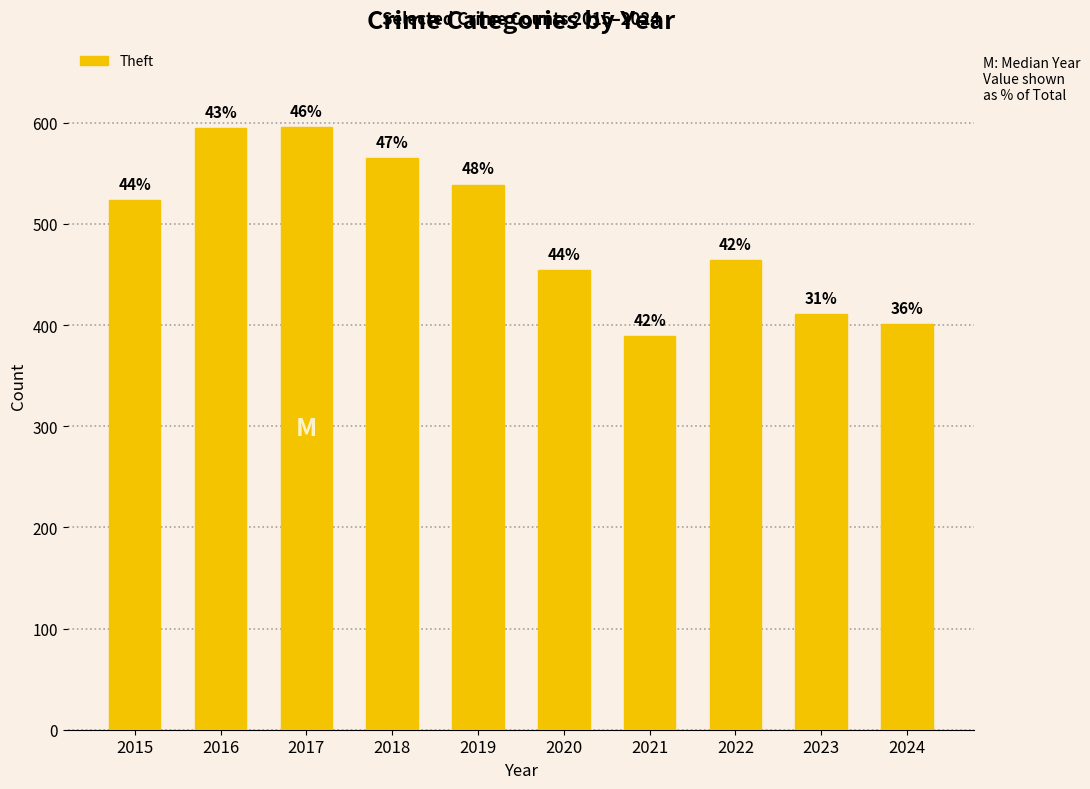

The value at 2016 is 595. True or false?

True